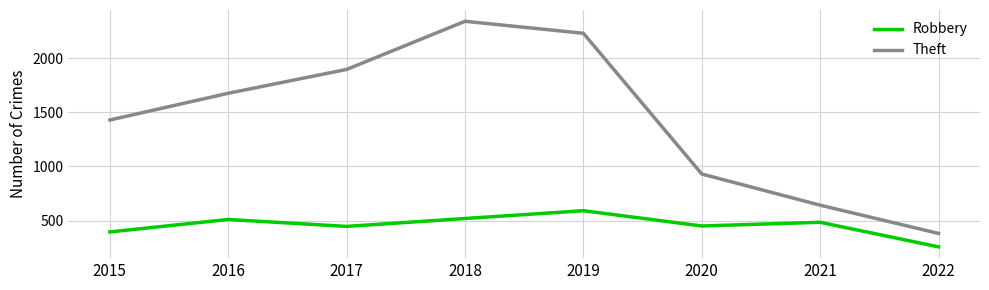

Does the chart display data point markers on the line(s)?

No